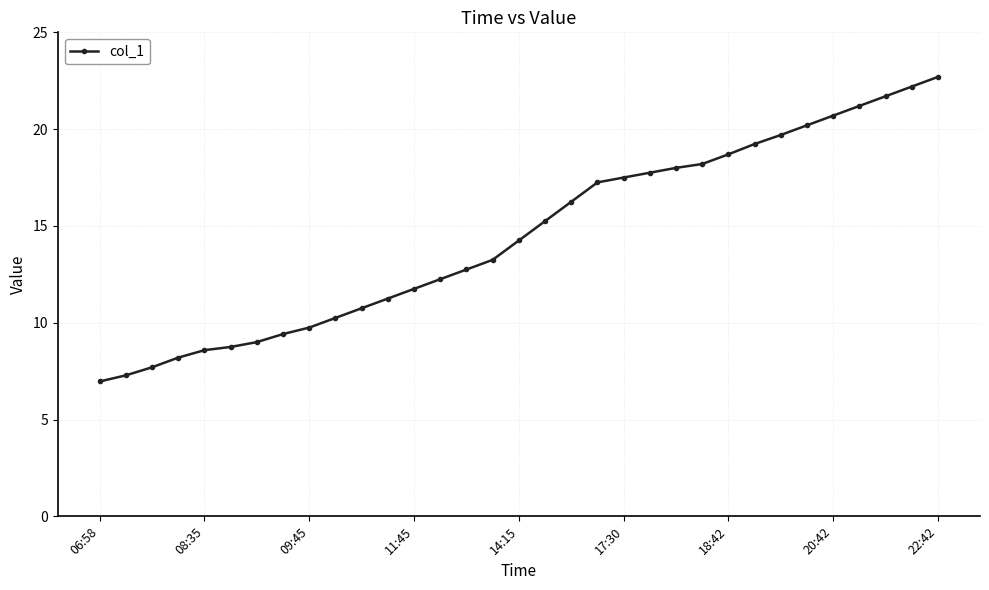

What is the value of the 11th point from the left?

10.8